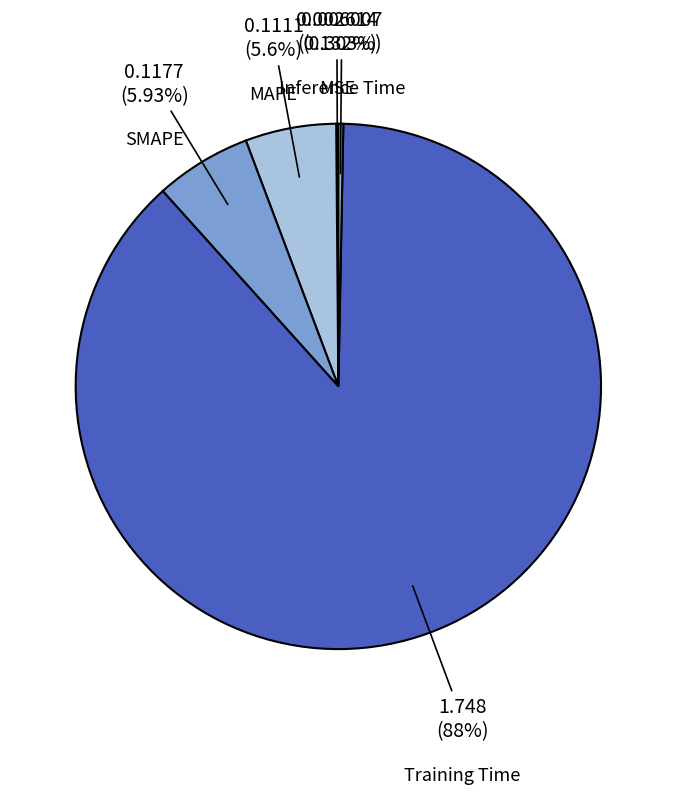

Is it true that MAPE is 1% of the pie?

False